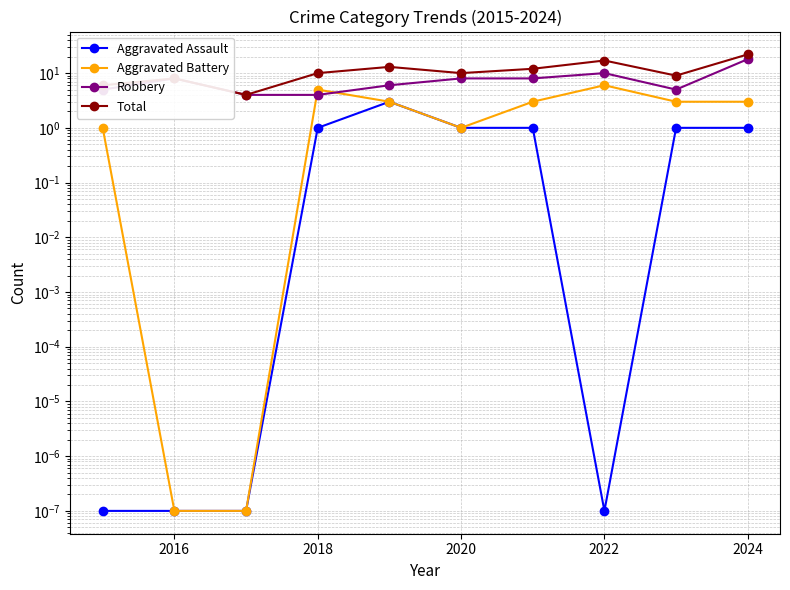

What is the average value of the Robbery series?

7.6